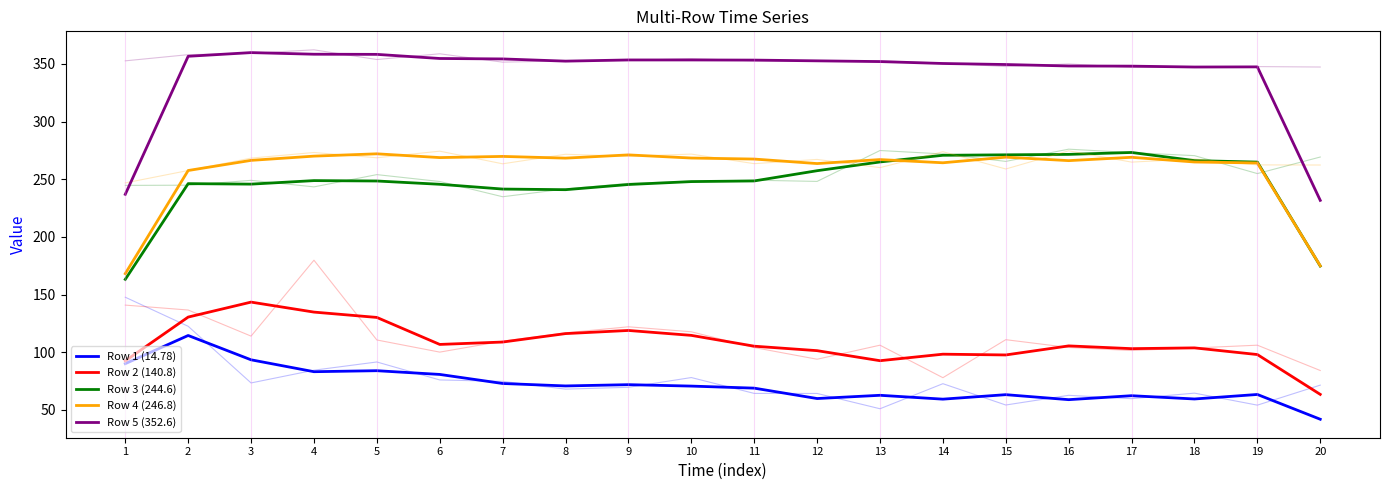

What is the highest value of the Row 2 (140.8) series?

143.4